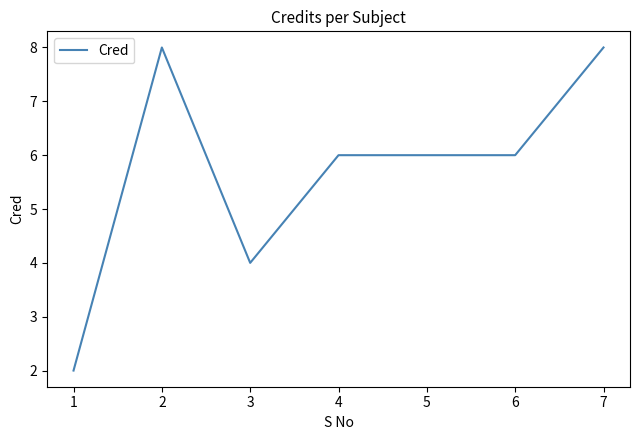

What is the approximate value at 3?

4